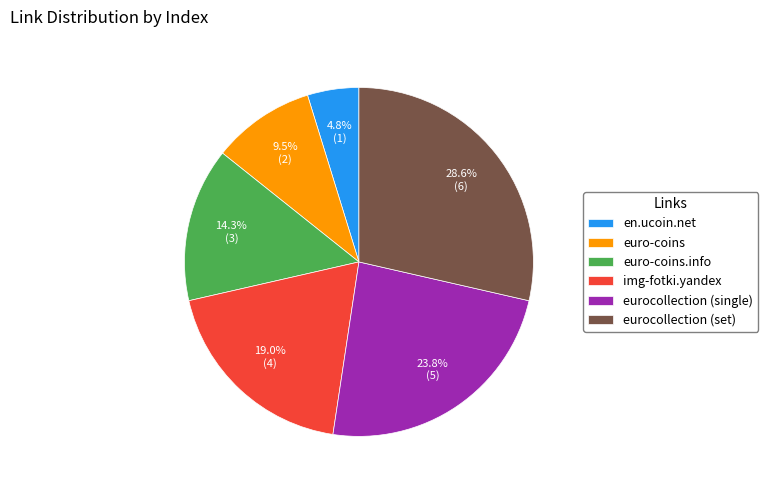

Is the sum of en.ucoin.net and eurocollection (single) greater than half?

No